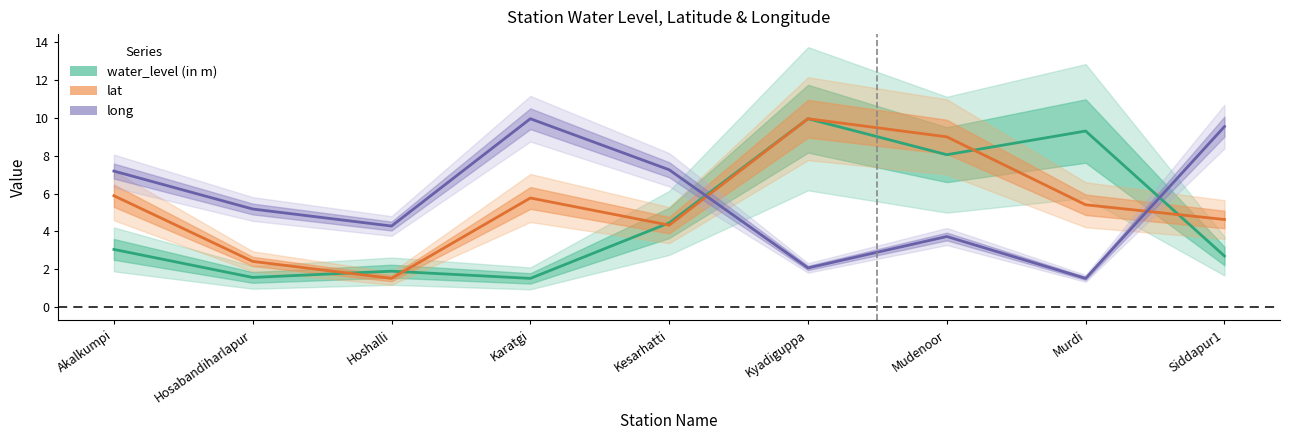

How many data points in water_level (in m) are above 3?

5